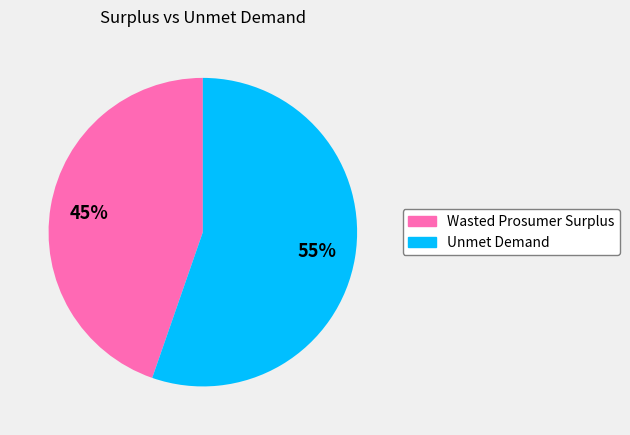

Which slice is the smallest?

Wasted Prosumer Surplus